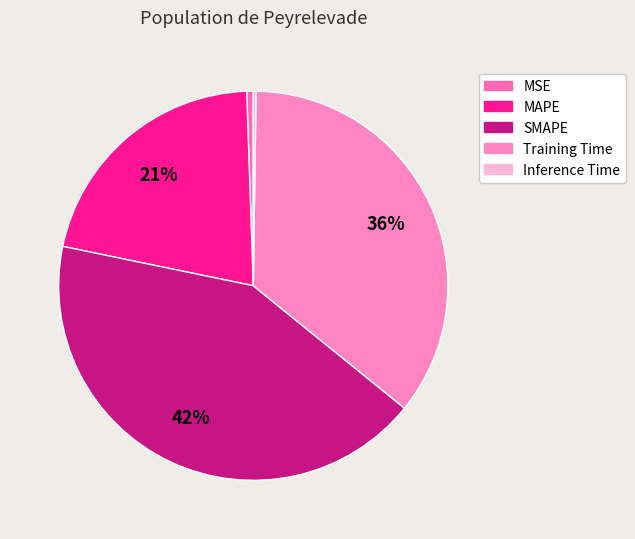

Count the number of slices in the pie.

5